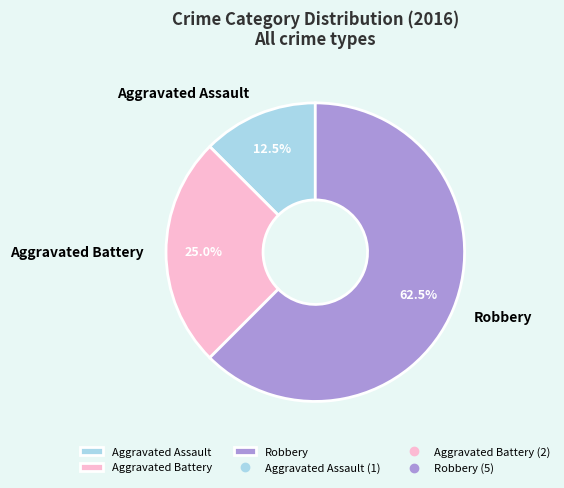

What percentage is NOT represented by Aggravated Assault?

87.5%